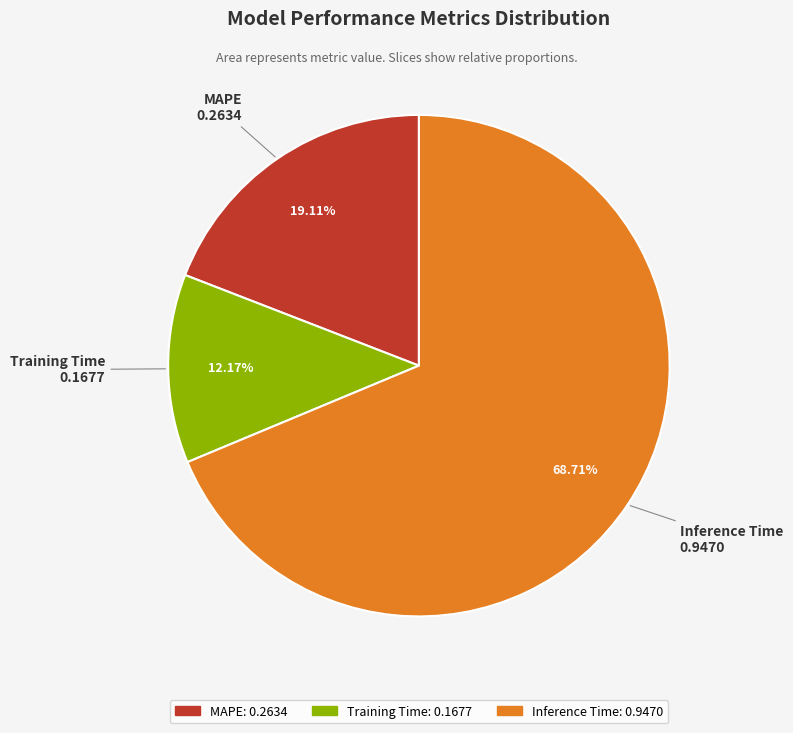

What percentage do Inference Time and MAPE together represent?

87.8%